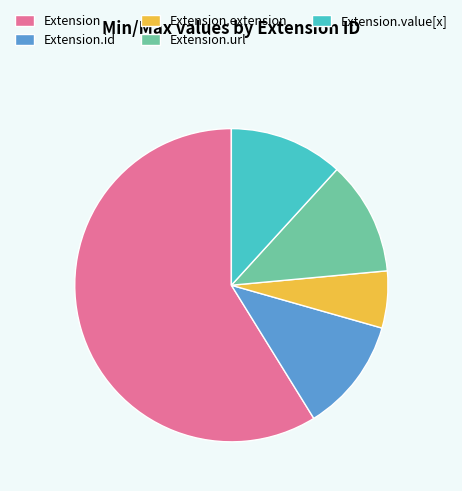

Which has a higher value, Extension.extension or Extension.id?

Extension.id